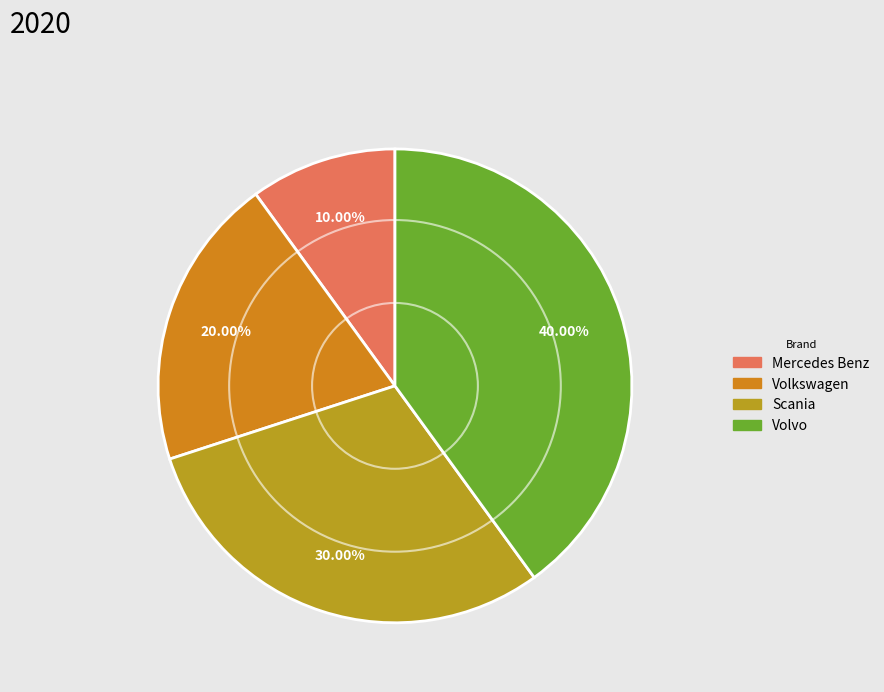

Rank the categories by value from highest to lowest.

Volvo, Scania, Volkswagen, Mercedes Benz